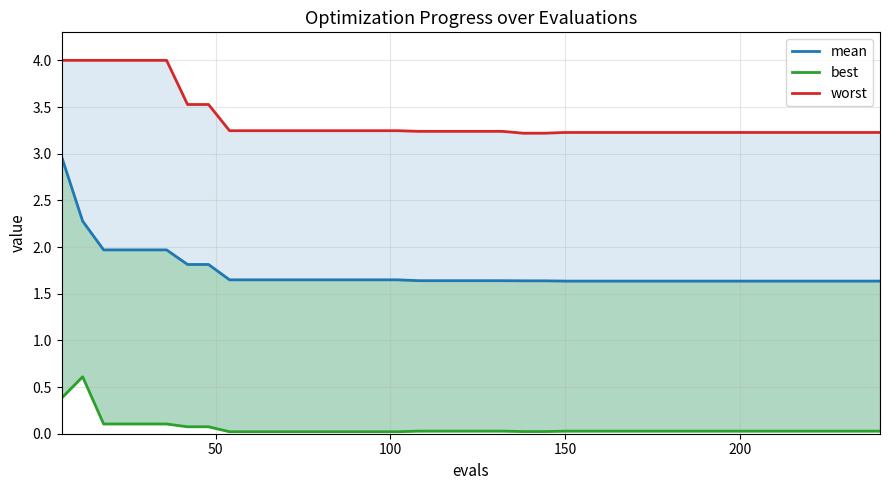

What are all the series names shown in the legend?

mean, best, worst